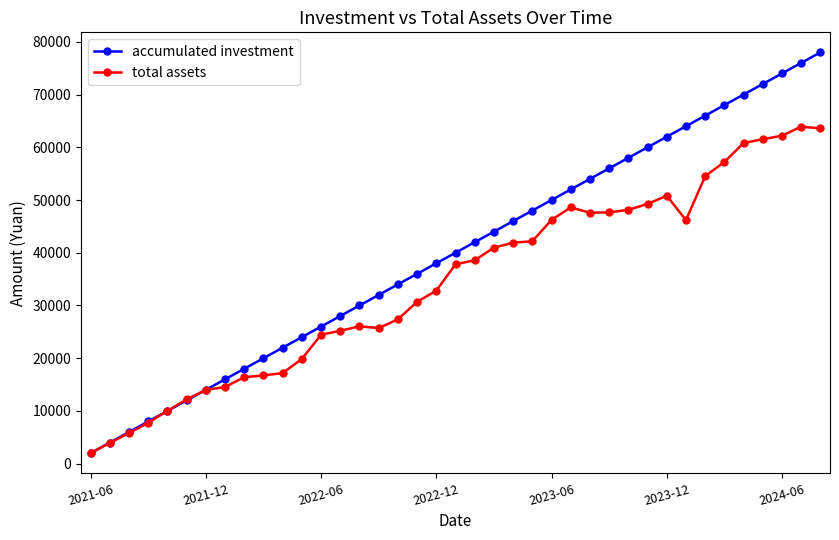

What is the lowest value of the accumulated investment series?

2000.0